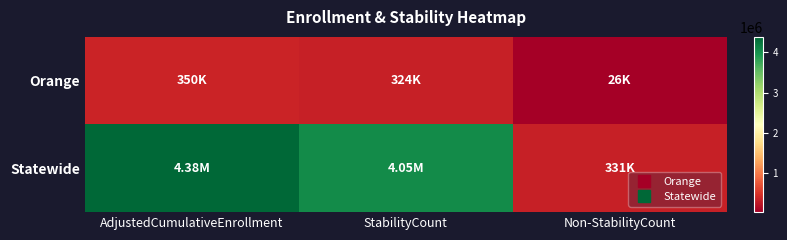

List the series in order of their peak value, lowest first.

Orange, Statewide